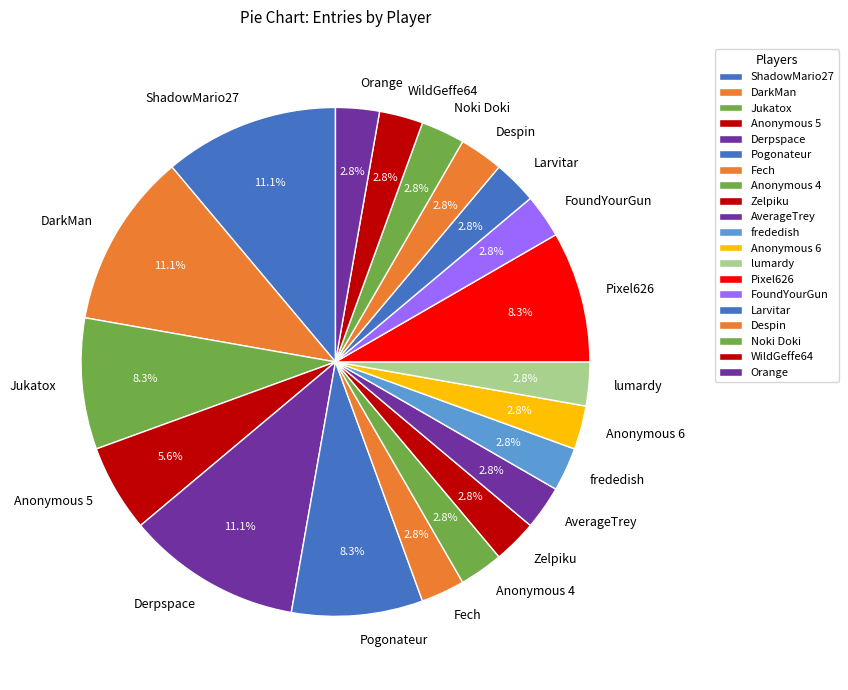

What percentage is the Zelpiku slice, to the nearest percent?

3%